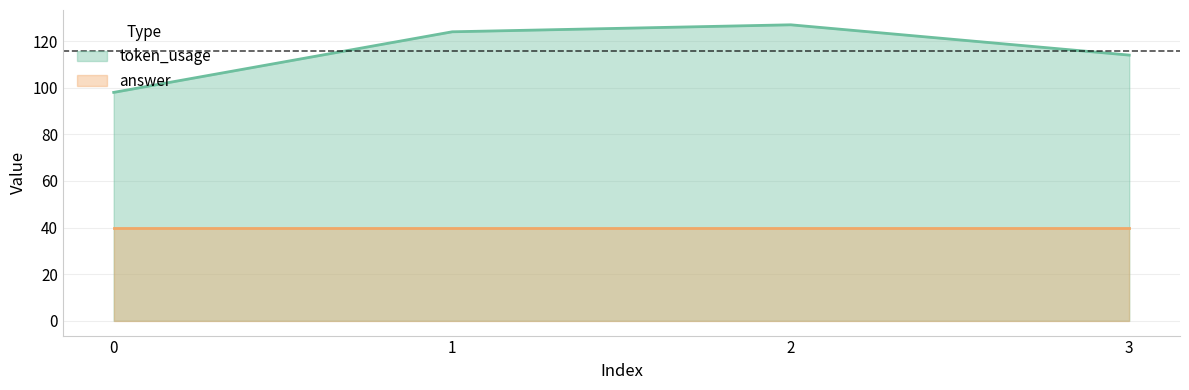

Rank the categories by value from highest to lowest.

2, 1, 3, 0